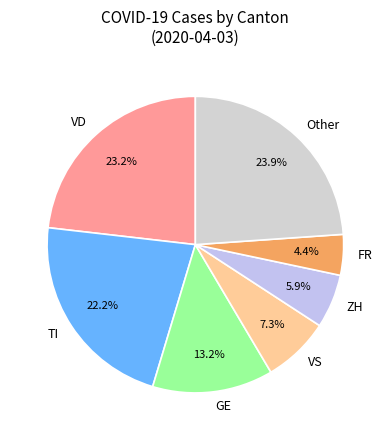

Does any single category account for the majority?

No